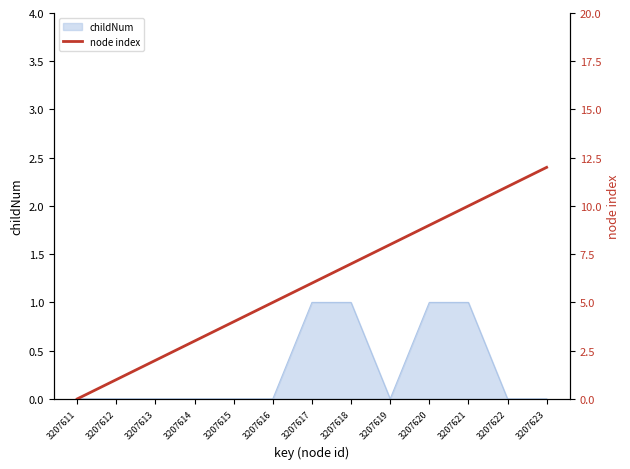

The value of childNum at 3207611 is 1. True or false?

False